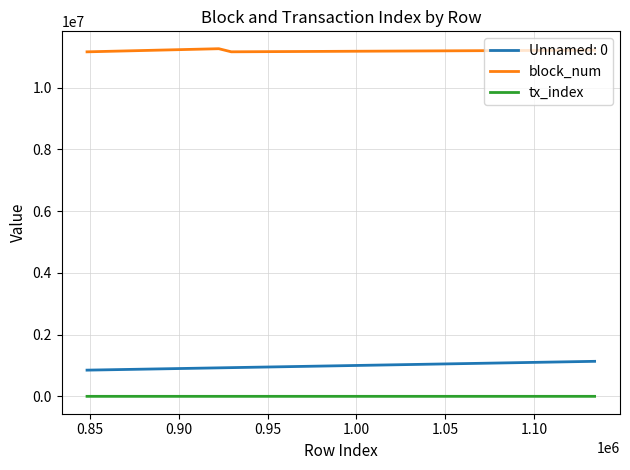

True or false: tx_index has more than 2 points higher than both neighbors.

False